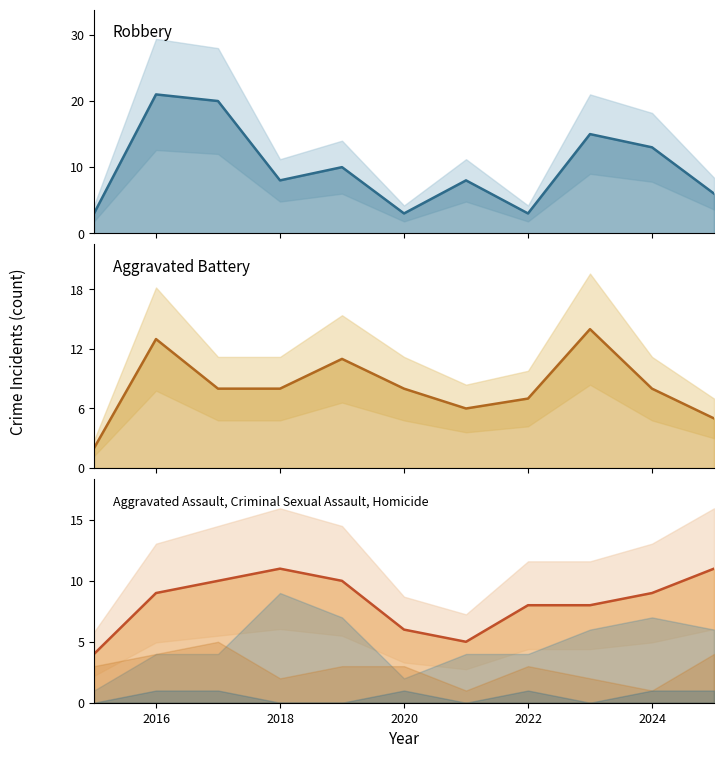

What is the highest value of the Robbery (line) series?

21